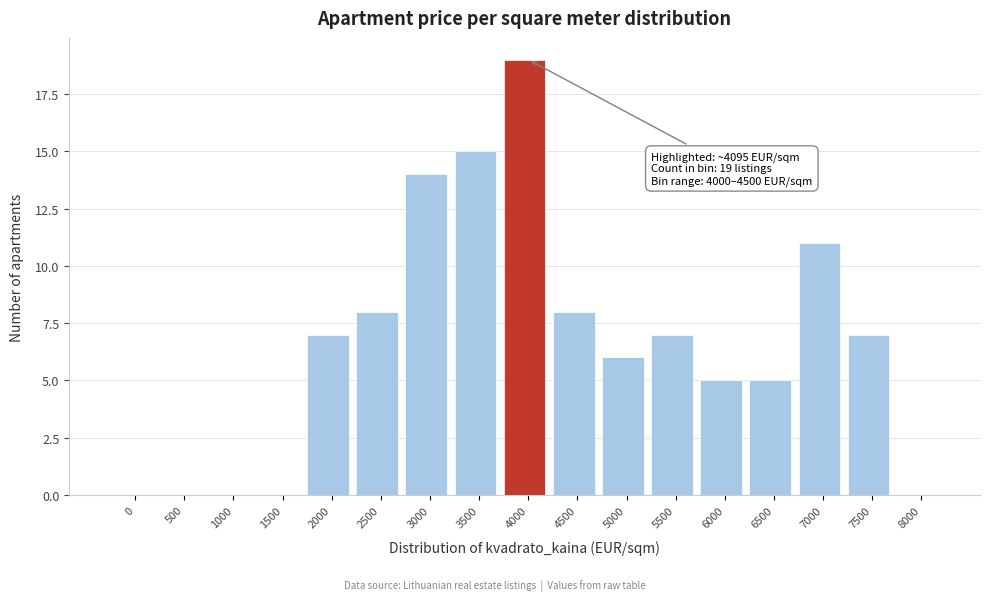

Reading right to left, transcribe all the data shown in this chart.

8000=0	7500=7	7000=11	6500=5	6000=5	5500=7	5000=6	4500=8	4000=19	3500=15	3000=14	2500=8	2000=7	1500=0	1000=0	500=0	0=0